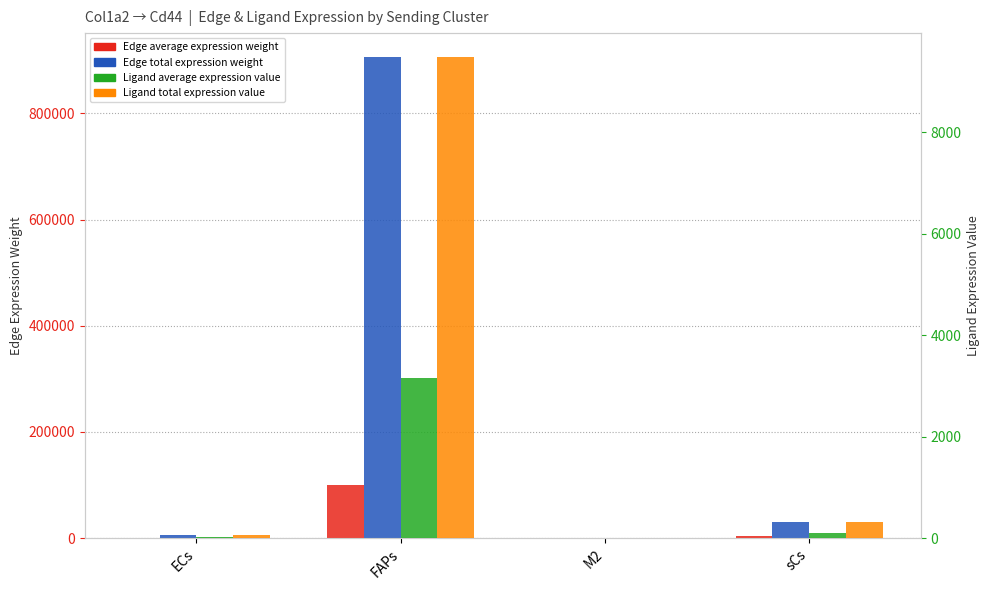

Reading left to right, list all the values displayed in this chart.

Edge average expression weight: 616.2	100633.4	65.4	3405.0
Edge total expression weight: 5545.7	905700.3	588.9	30644.9
Ligand average expression value: 19.4	3161.8	2.1	107.0
Ligand total expression value: 58.1	9485.5	6.2	320.9